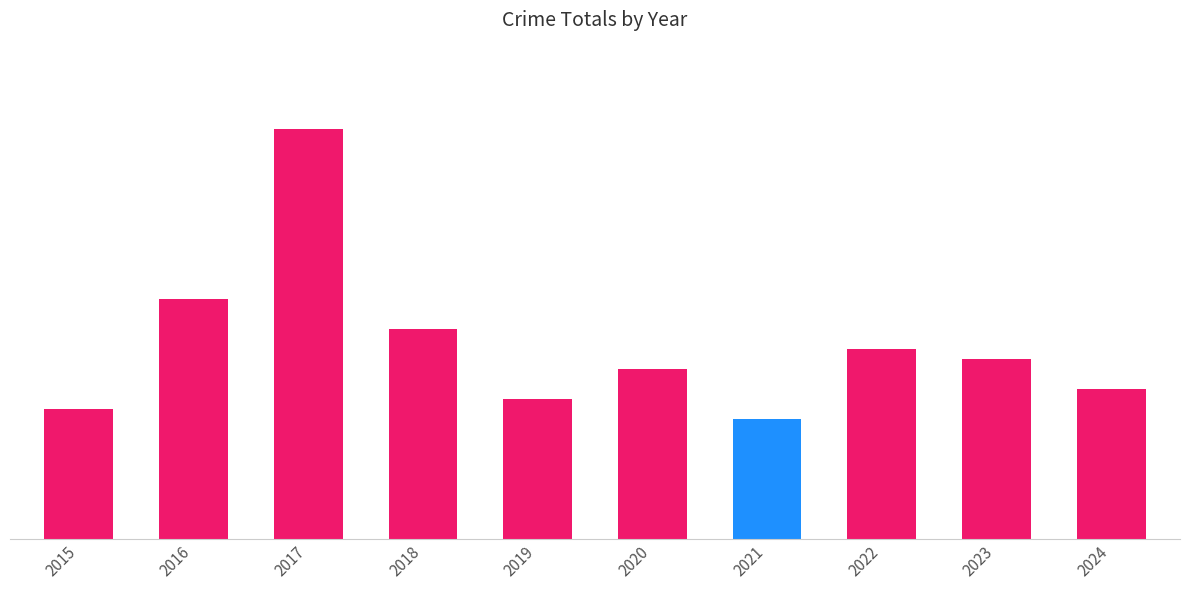

Are the bars horizontal?

No